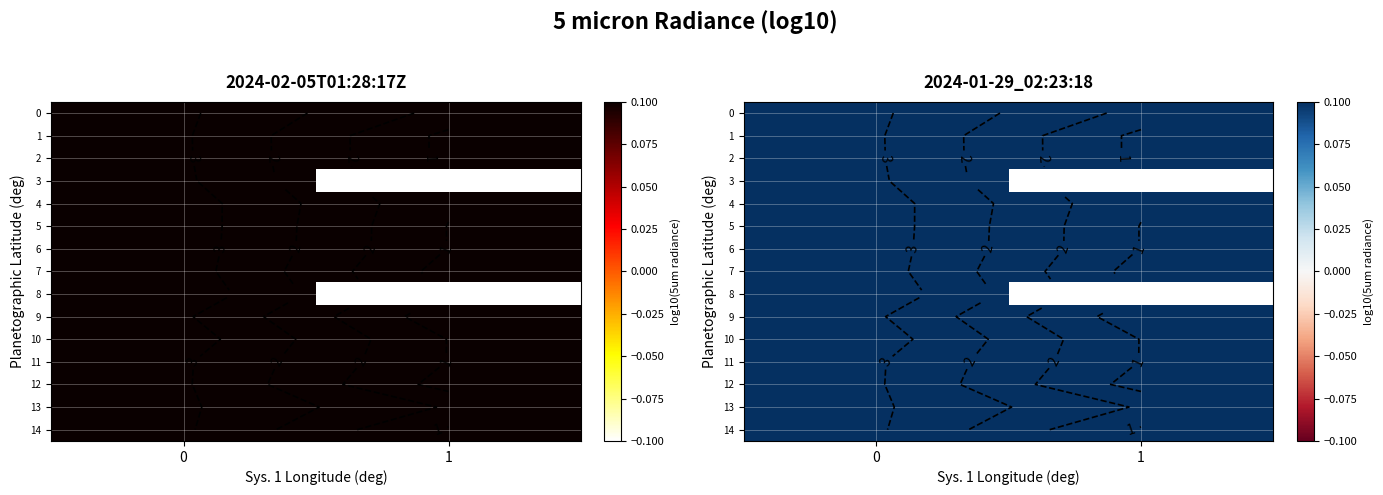

Rank the series by their maximum value, from highest to lowest.

8, 5, 6, 4, 10, 7, 3, 0, 13, 14, 9, 11, 2, 12, 1